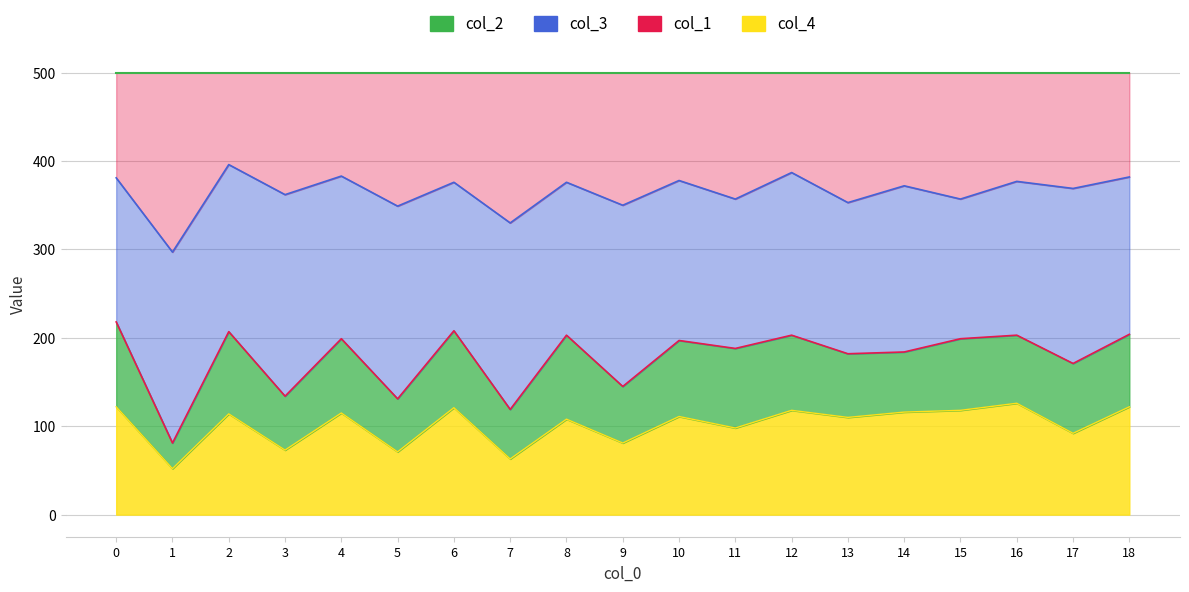

In col_4, how many points are higher than both neighbors (excluding endpoints)?

7